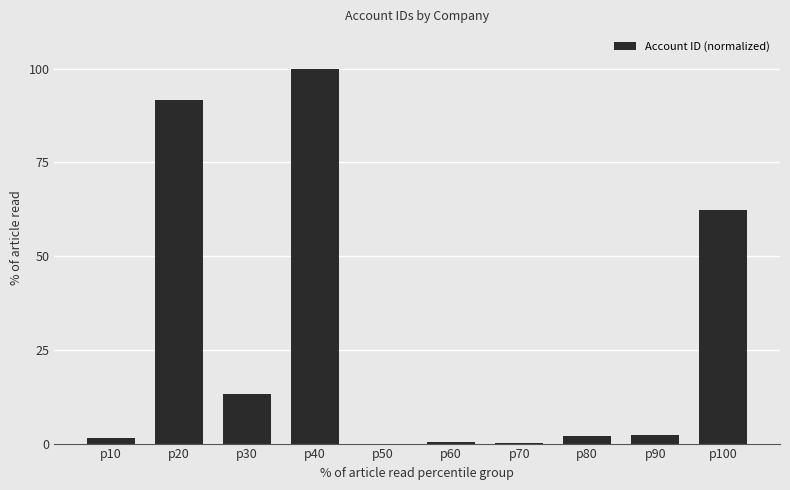

Count the number of data series in this chart.

1